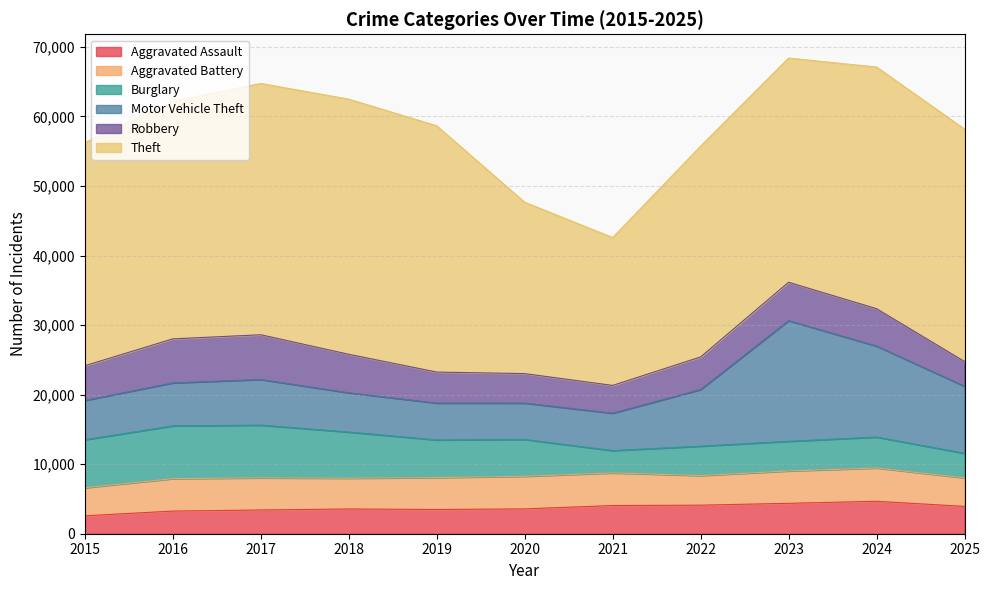

List the series in order of their peak value, lowest first.

Aggravated Assault, Aggravated Battery, Robbery, Burglary, Motor Vehicle Theft, Theft